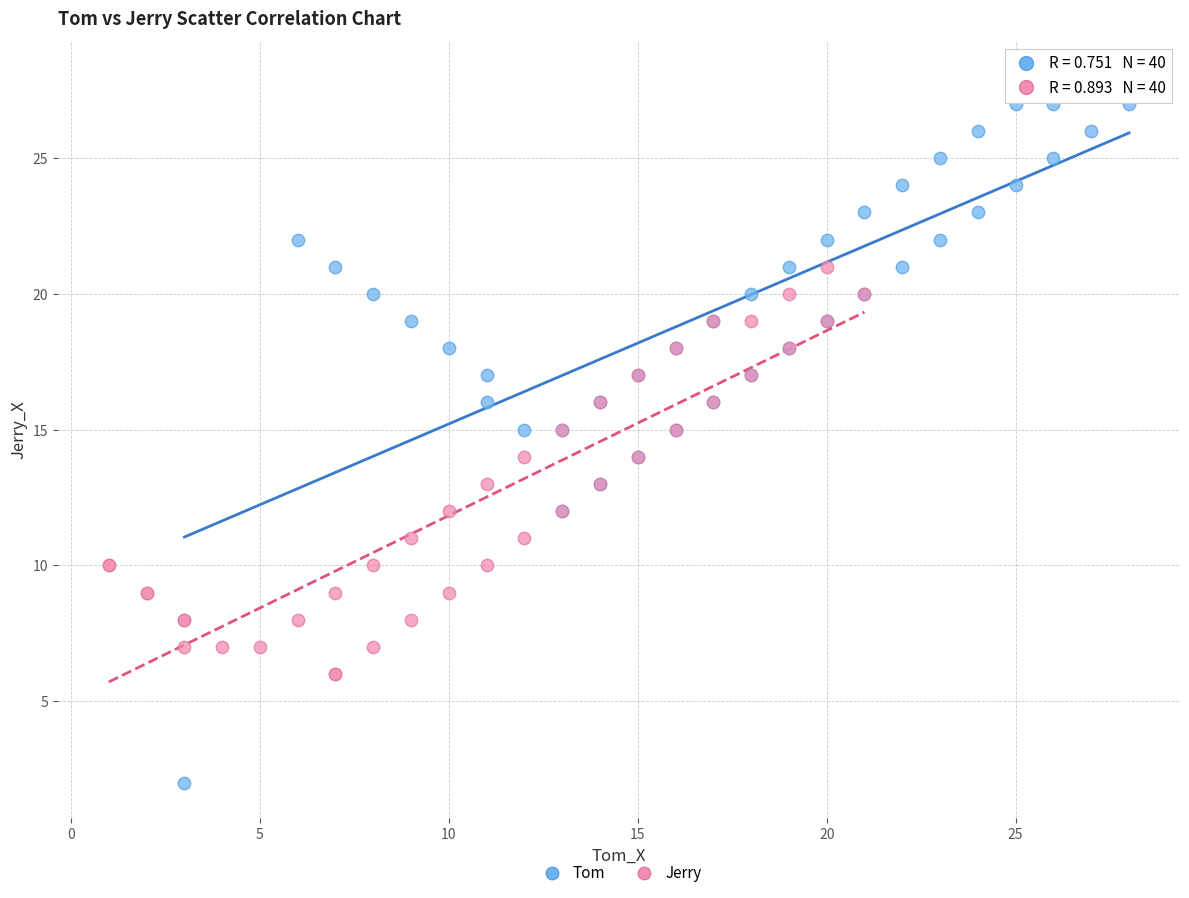

Which series reaches the maximum Y coordinate?

Tom